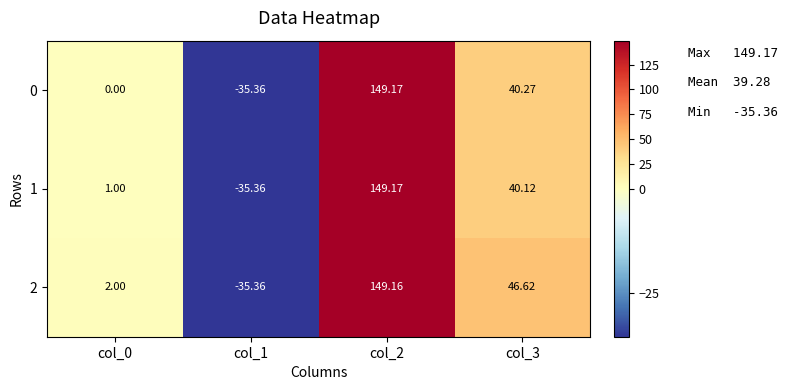

Is the value of 1 at col_3 greater than the value of 2 at col_0?

Yes